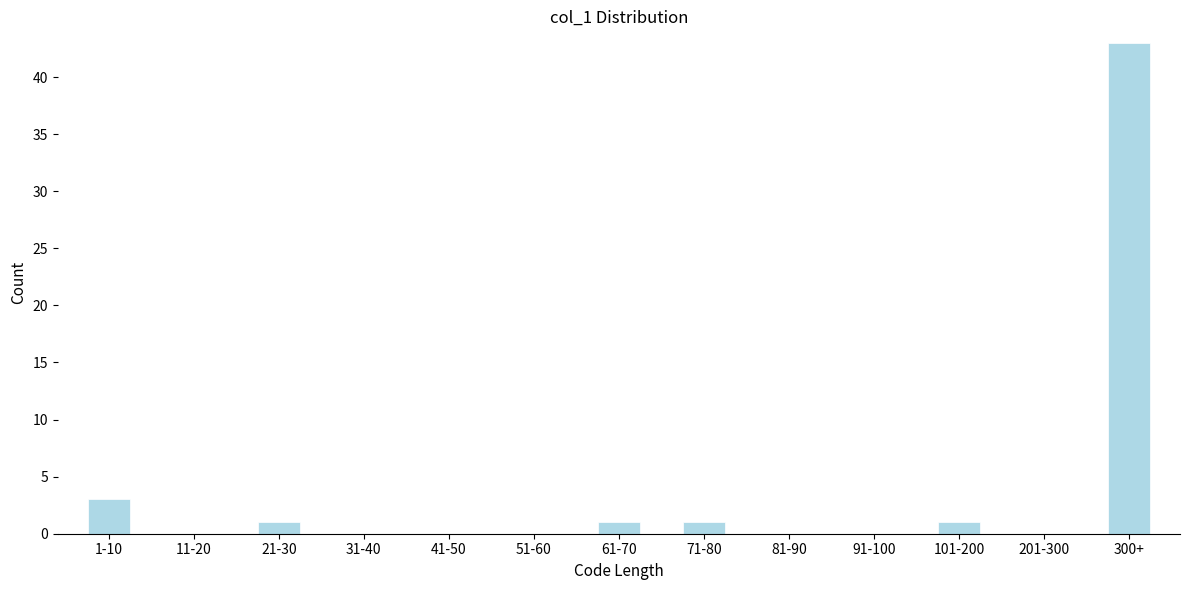

Reading left to right, transcribe all the data shown in this chart.

1-10=3	11-20=0	21-30=1	31-40=0	41-50=0	51-60=0	61-70=1	71-80=1	81-90=0	91-100=0	101-200=1	201-300=0	300+=43